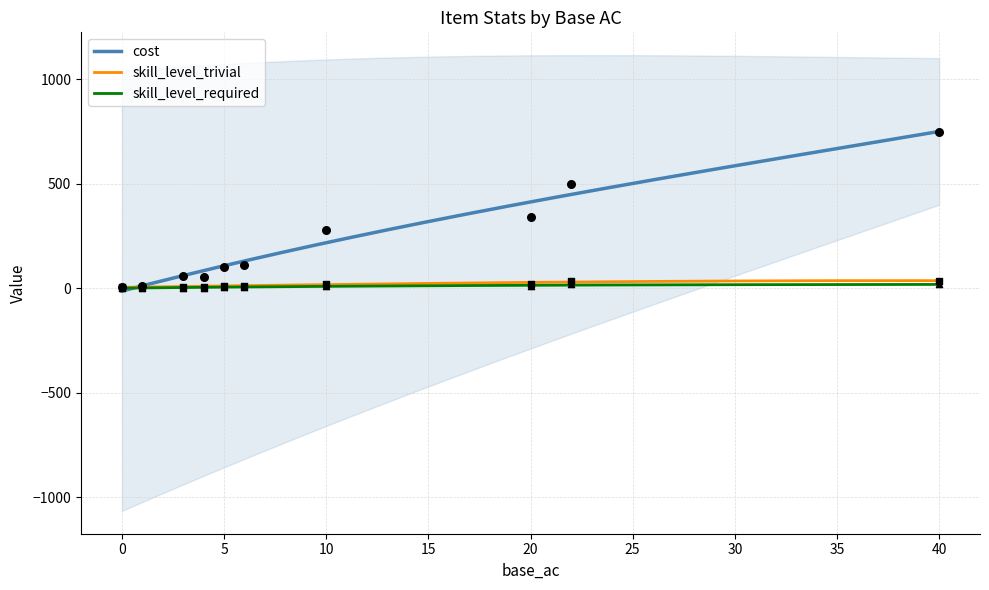

Which series has the widest spread of Y values?

cost